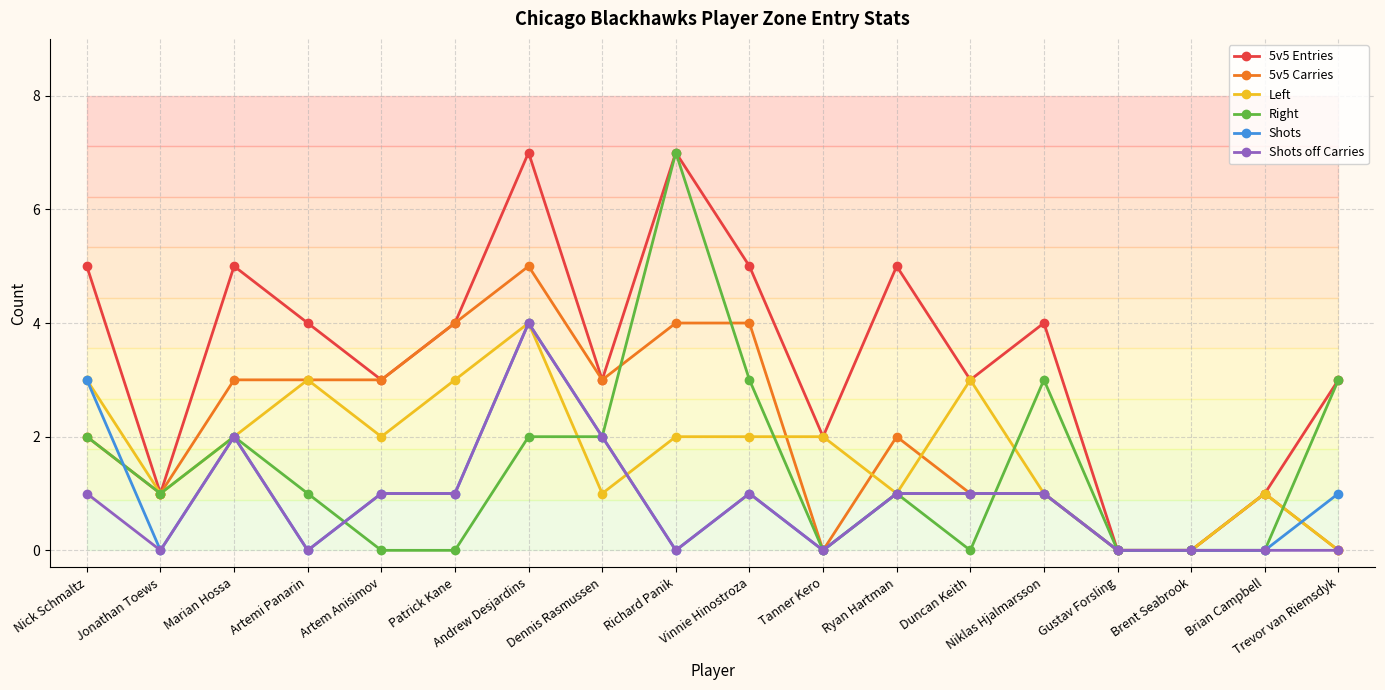

The 5v5 Carries series shows 1 at Niklas Hjalmarsson. True or false?

True